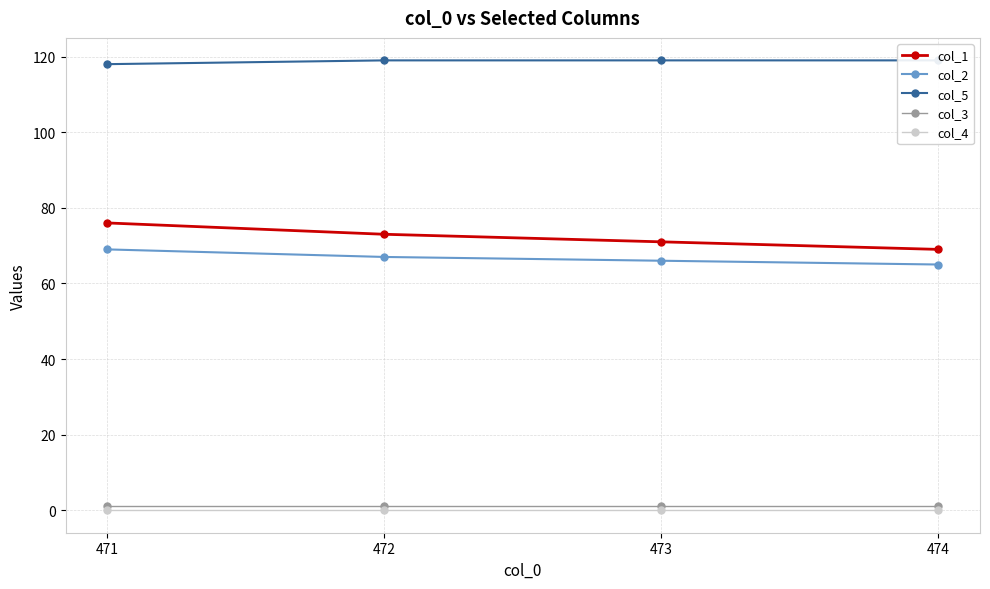

True or false: col_2 and col_5 cross at least once.

False